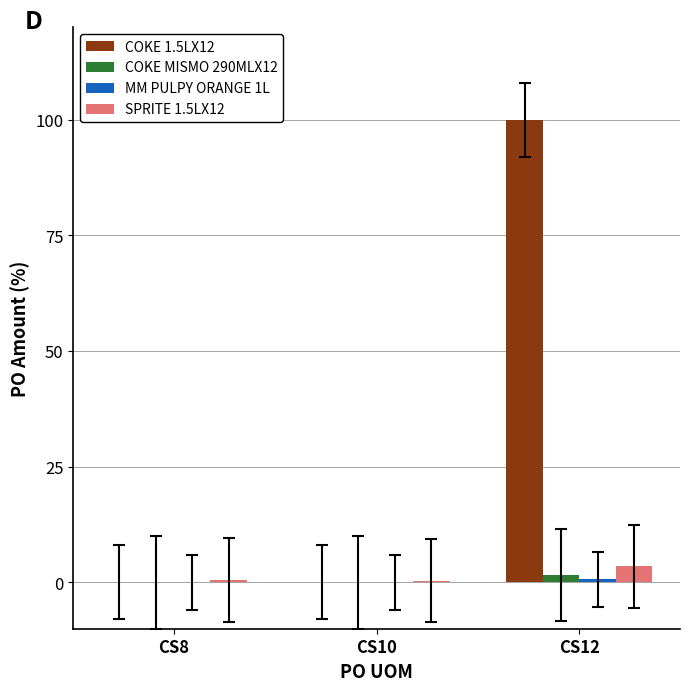

What is the maximum value shown in the chart?

100.0